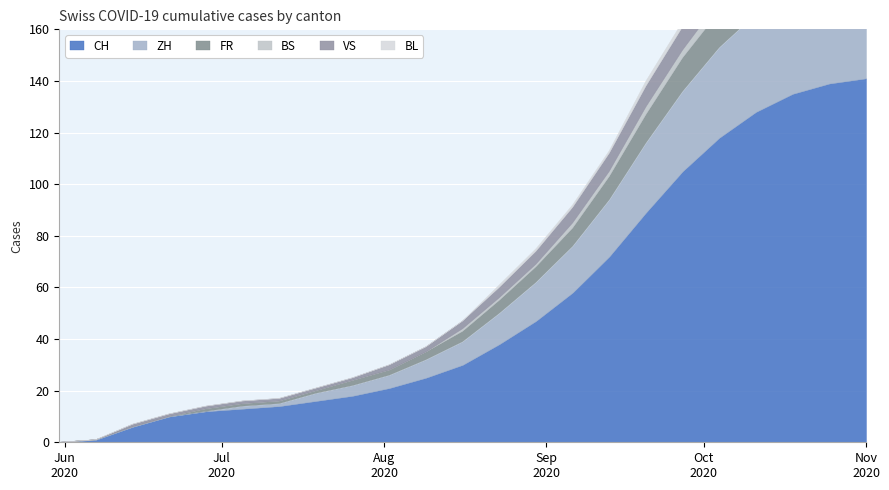

The ZH series shows 4 at 2020-07-26. True or false?

True